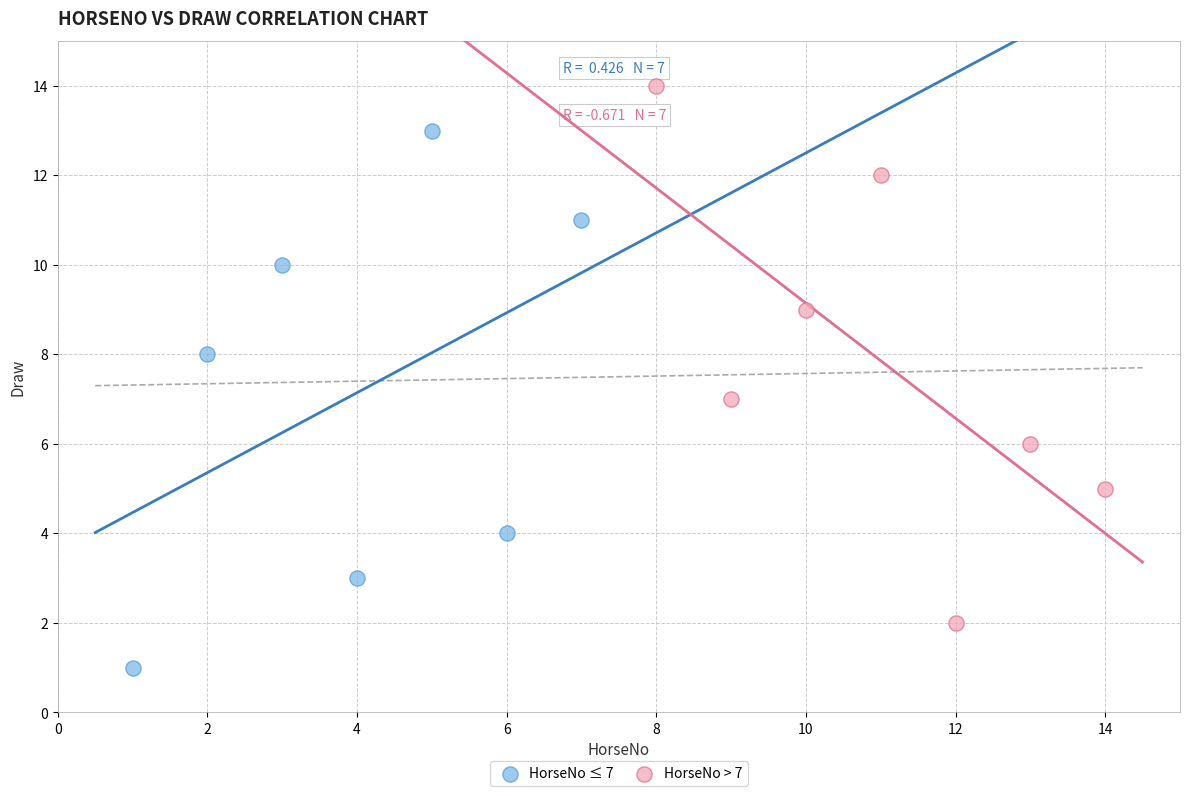

What are all the series names shown in the legend?

HorseNo ≤ 7, HorseNo > 7